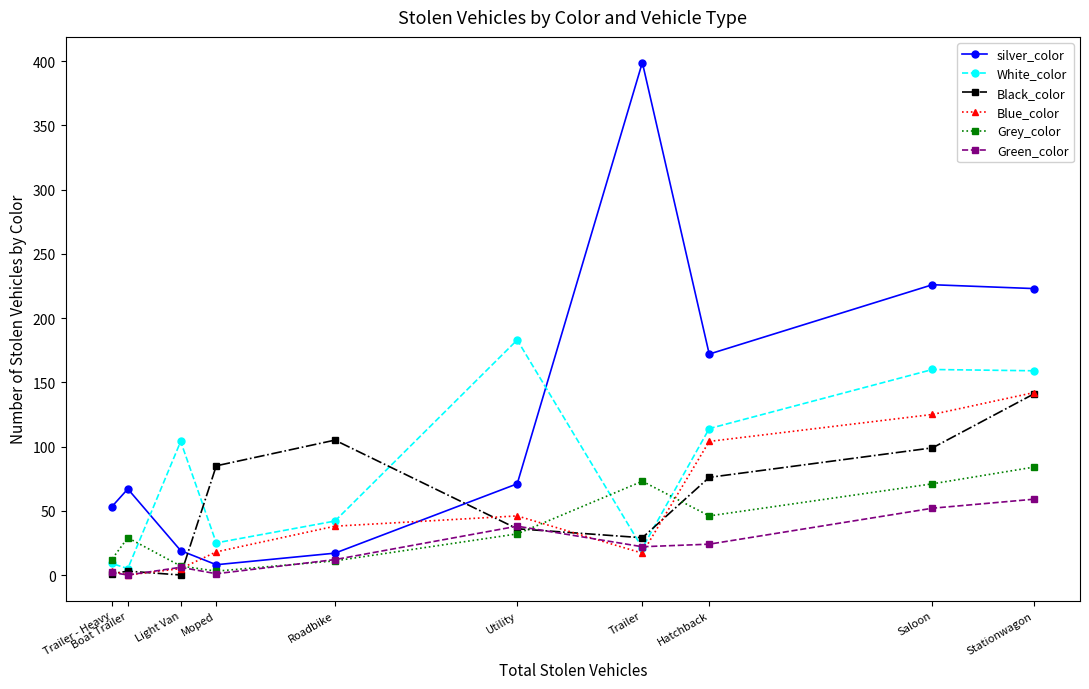

Is it true that Blue_color equals 5 at Light Van?

True